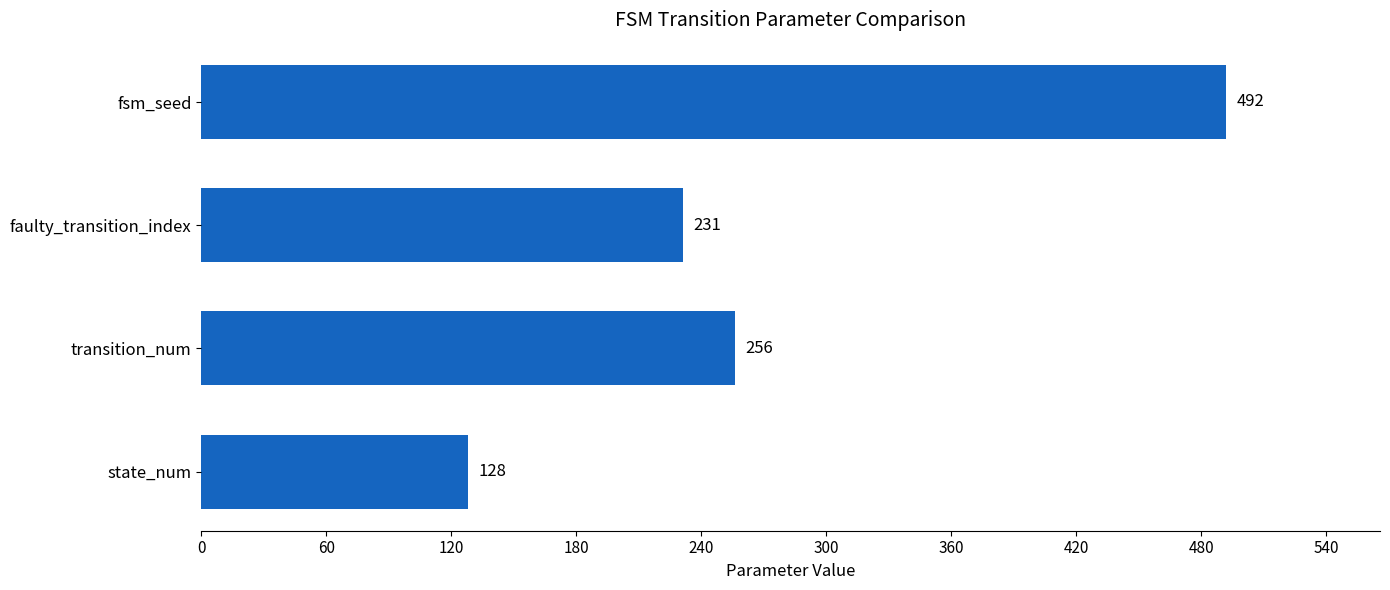

What is the difference between the maximum and second lowest values?

261